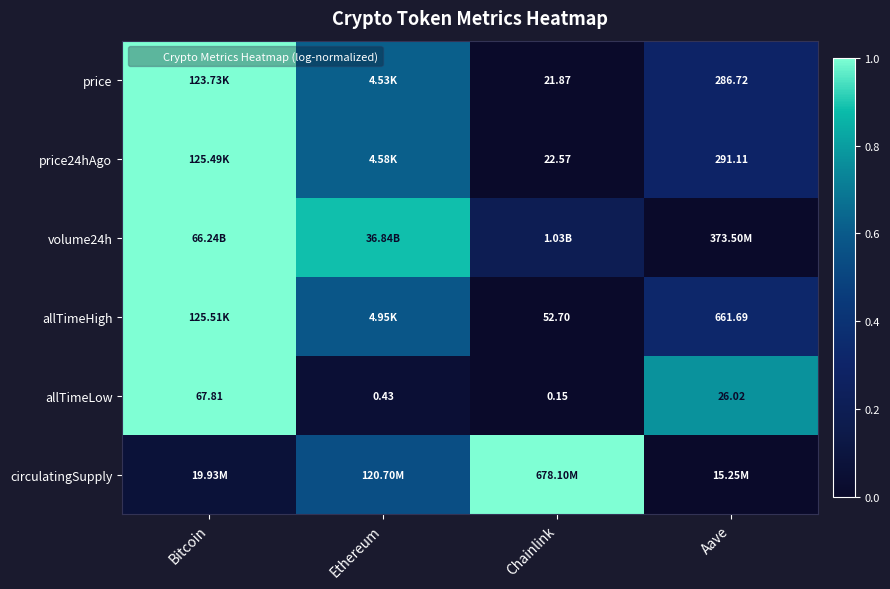

Which series has the largest total across all categories?

volume24h